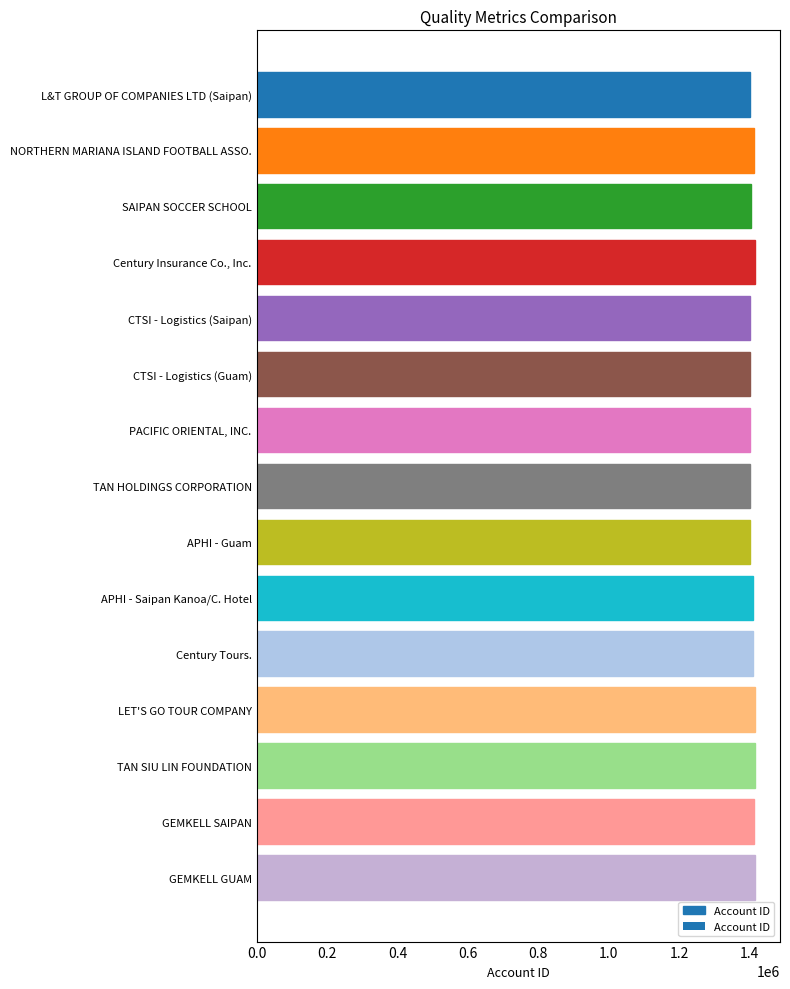

Are the bars horizontal?

Yes